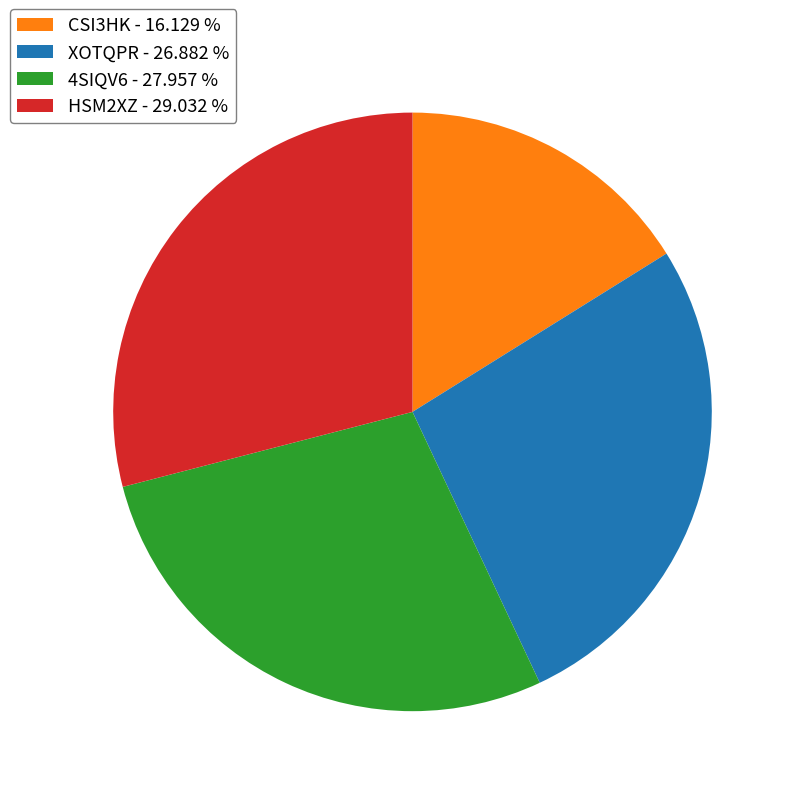

The CSI3HK slice represents 10% of the pie. True or false?

False